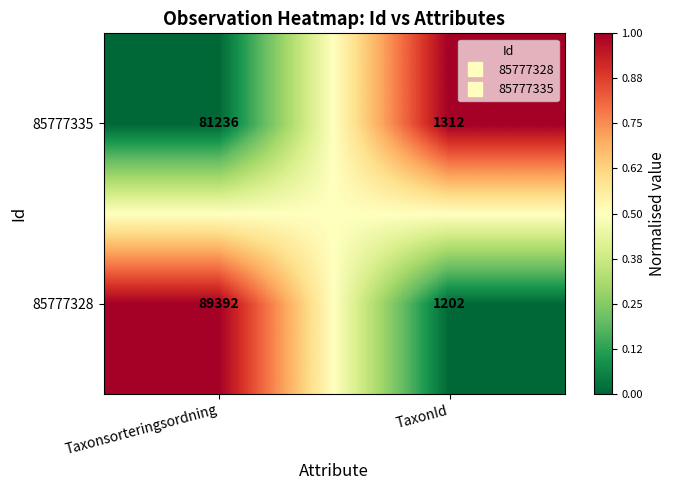

What is the total value across all series at TaxonId?

2514